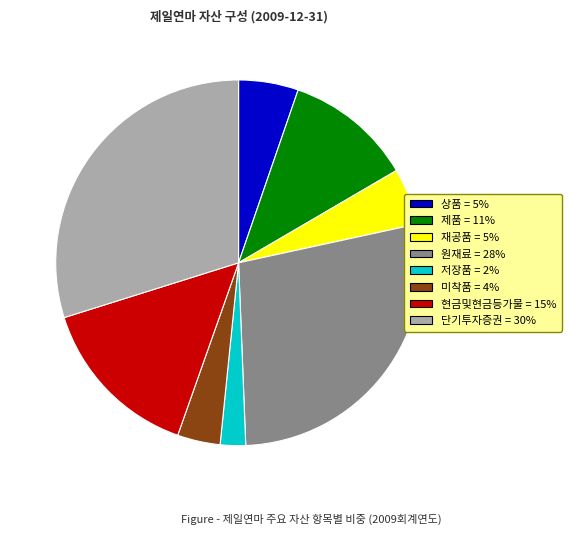

Combined, do 미착품 and 현금및현금등가물 account for over 50%?

No